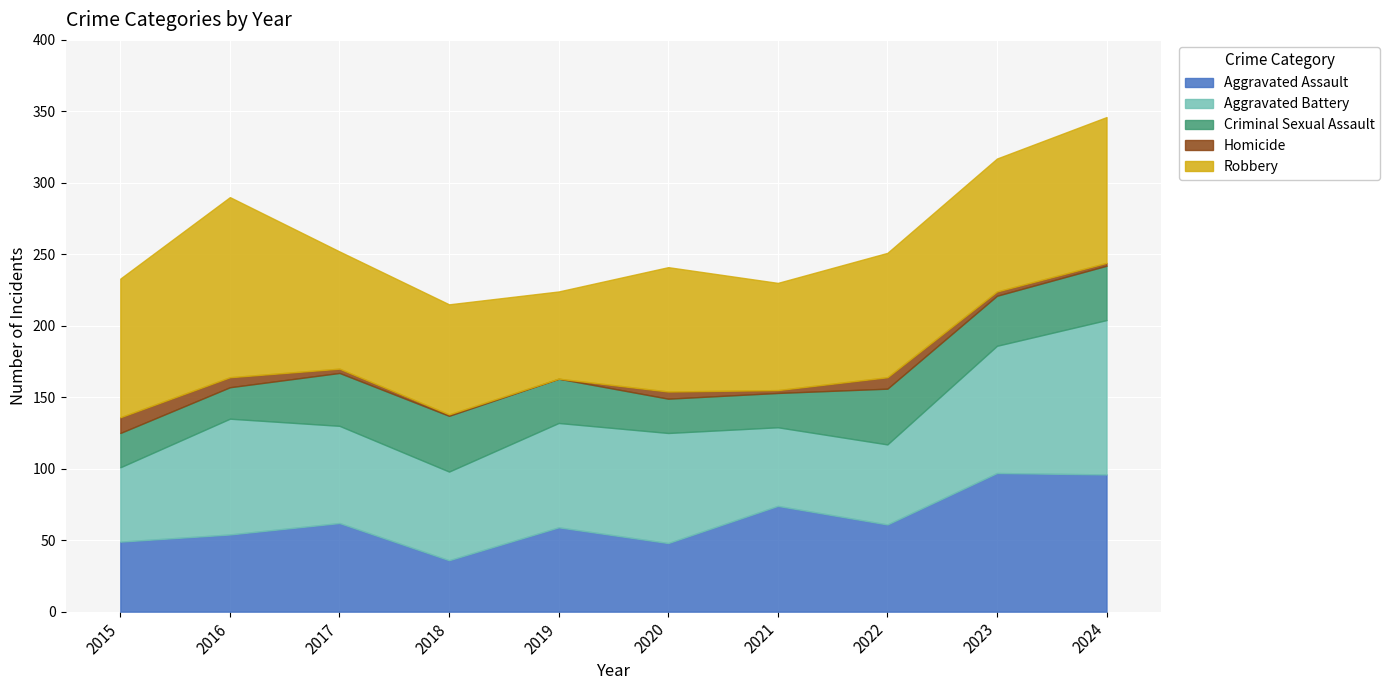

Which series has the widest spread of values?

Robbery